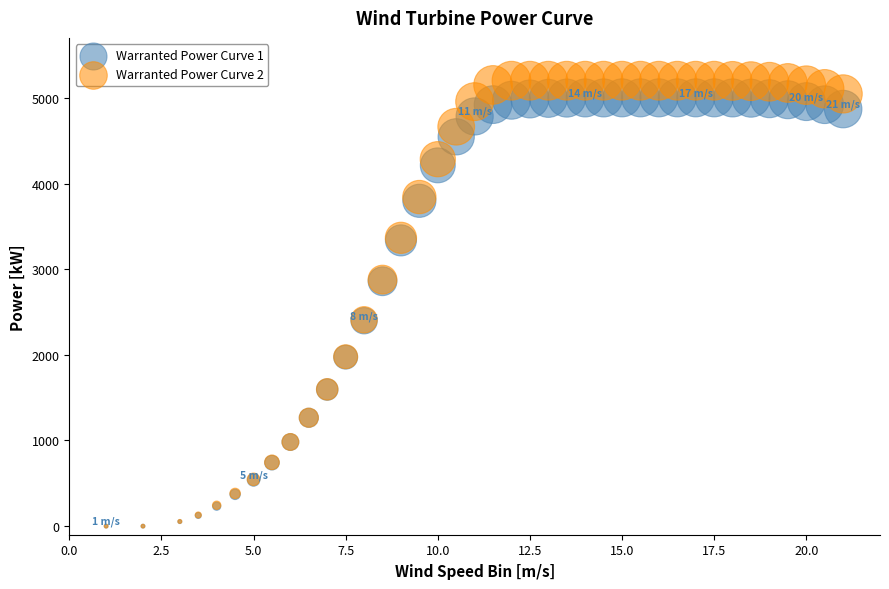

Which series has the largest Y range (max minus min)?

Warranted Power Curve 2